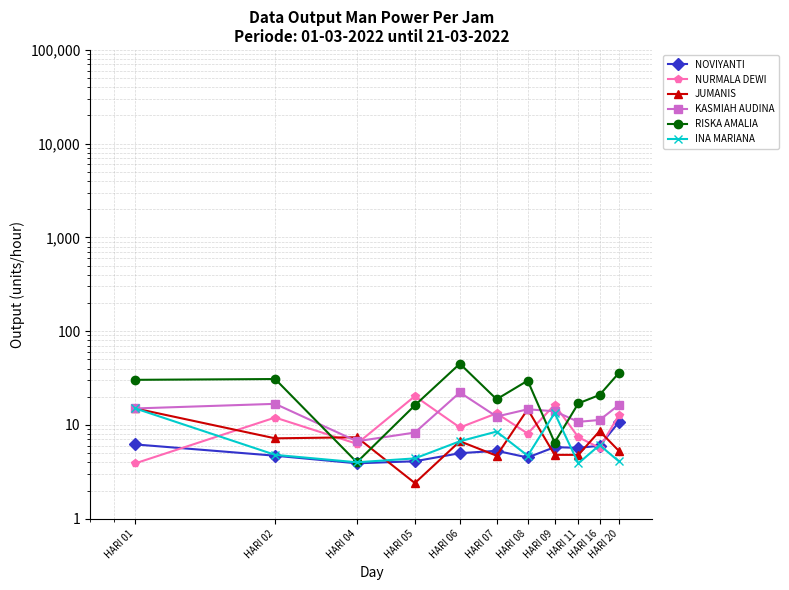

Reading right to left, what are all the values shown in this chart?

NOVIYANTI: HARI 20=10.7	HARI 16=6.0	HARI 11=5.7	HARI 09=5.8	HARI 08=4.5	HARI 07=5.3	HARI 06=5.0	HARI 05=4.1	HARI 04=3.9	HARI 02=4.7	HARI 01=6.2
NURMALA DEWI: HARI 20=12.7	HARI 16=5.7	HARI 11=7.4	HARI 09=16.4	HARI 08=8.1	HARI 07=13.3	HARI 06=9.4	HARI 05=20.3	HARI 04=6.3	HARI 02=12.0	HARI 01=3.9
JUMANIS: HARI 20=5.3	HARI 16=8.6	HARI 11=4.8	HARI 09=4.8	HARI 08=14.7	HARI 07=4.7	HARI 06=6.7	HARI 05=2.4	HARI 04=7.4	HARI 02=7.2	HARI 01=15.0
KASMIAH AUDINA: HARI 20=16.3	HARI 16=11.3	HARI 11=10.8	HARI 09=14.0	HARI 08=14.7	HARI 07=12.3	HARI 06=22.2	HARI 05=8.3	HARI 04=6.7	HARI 02=16.8	HARI 01=15.0
RISKA AMALIA: HARI 20=35.8	HARI 16=20.9	HARI 11=17.0	HARI 09=6.5	HARI 08=29.7	HARI 07=18.8	HARI 06=45.0	HARI 05=16.2	HARI 04=4.0	HARI 02=30.9	HARI 01=30.3
INA MARIANA: HARI 20=4.1	HARI 16=6.1	HARI 11=3.9	HARI 09=13.4	HARI 08=4.7	HARI 07=8.5	HARI 06=6.7	HARI 05=4.4	HARI 04=4.0	HARI 02=4.8	HARI 01=15.0